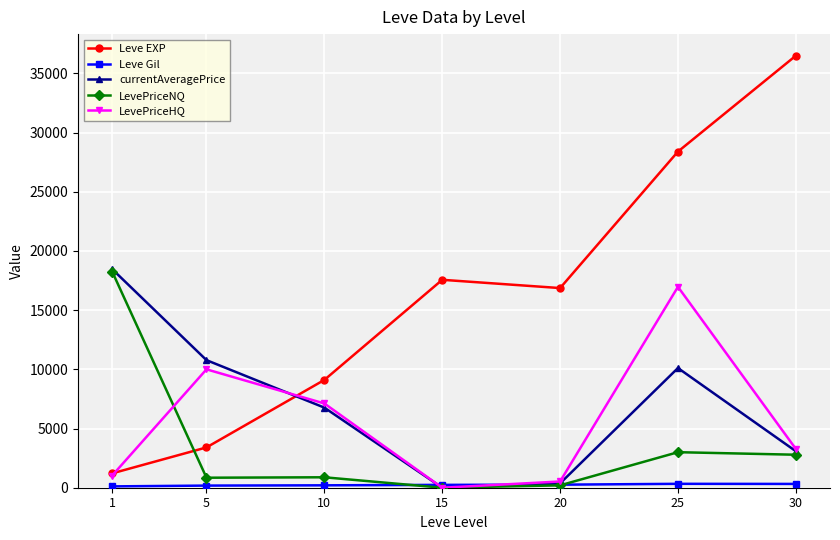

How many interior local peaks does the currentAveragePrice series have?

1